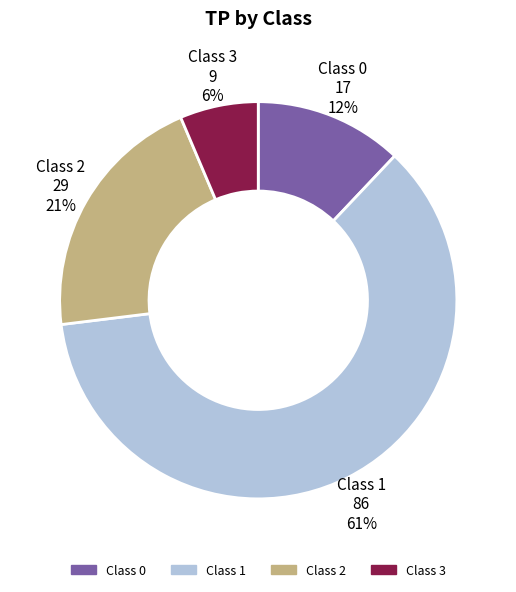

How many slices are in this pie chart?

4